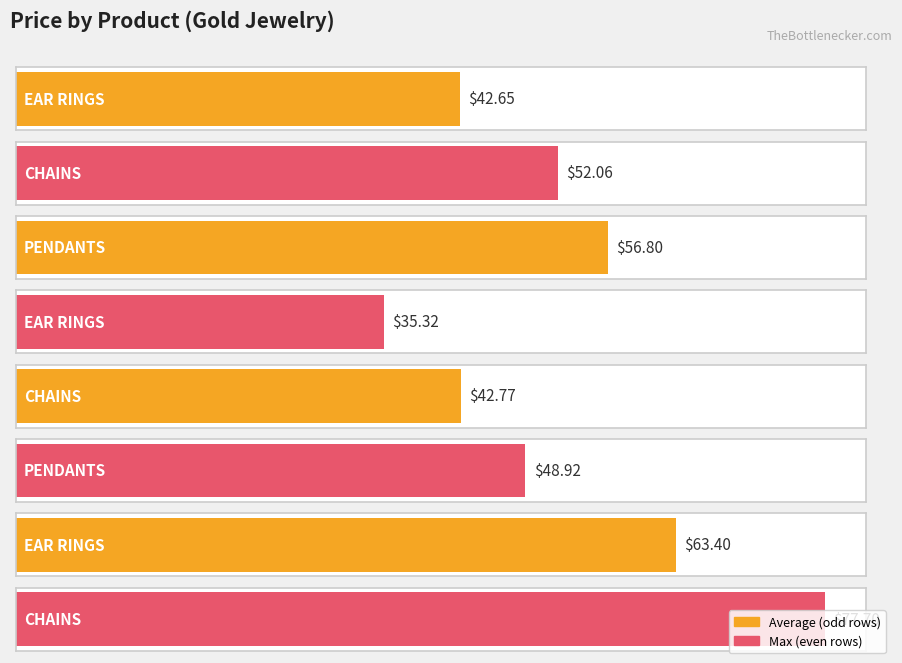

What is the value of the 3rd bar from the left?

56.8